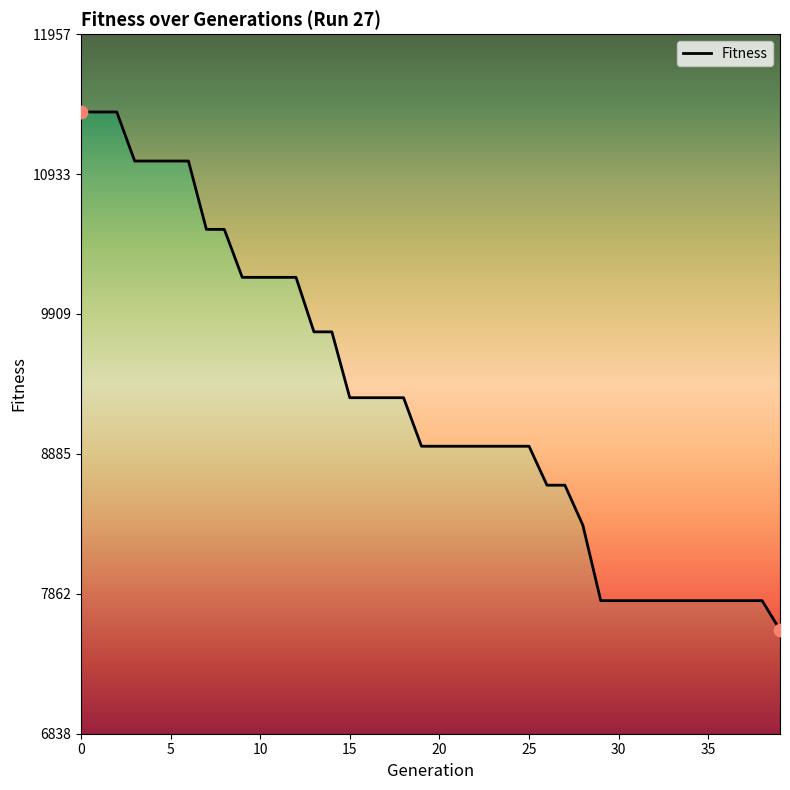

Between 20 and 33, which is larger?

20